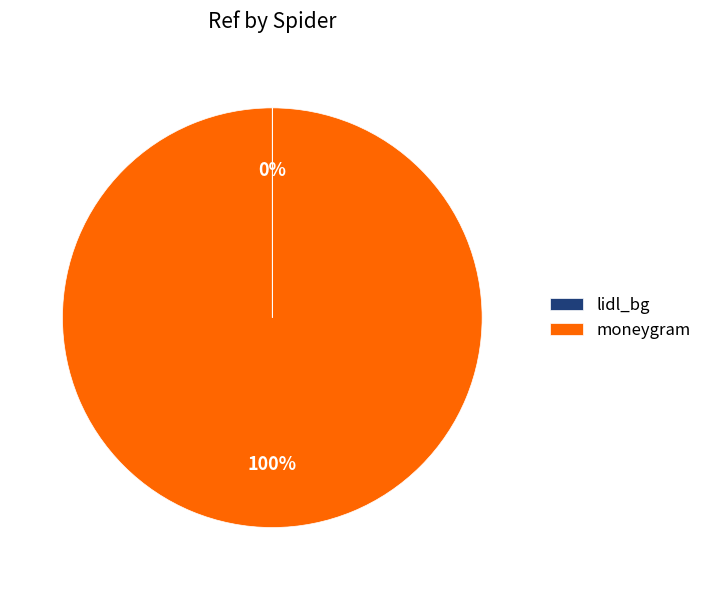

Which slice is the largest?

moneygram